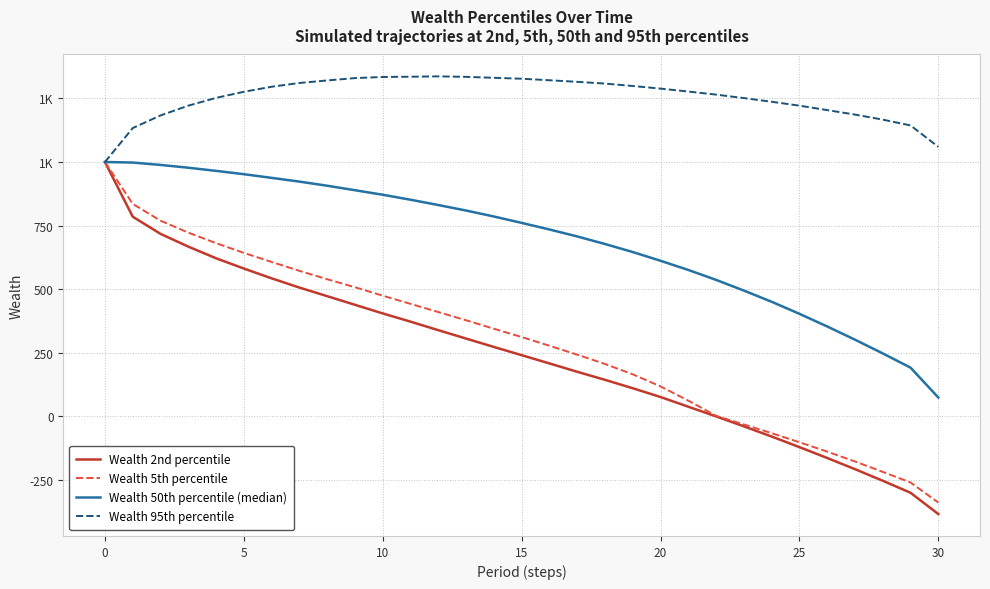

Is this an area chart (filled region under the line)?

No